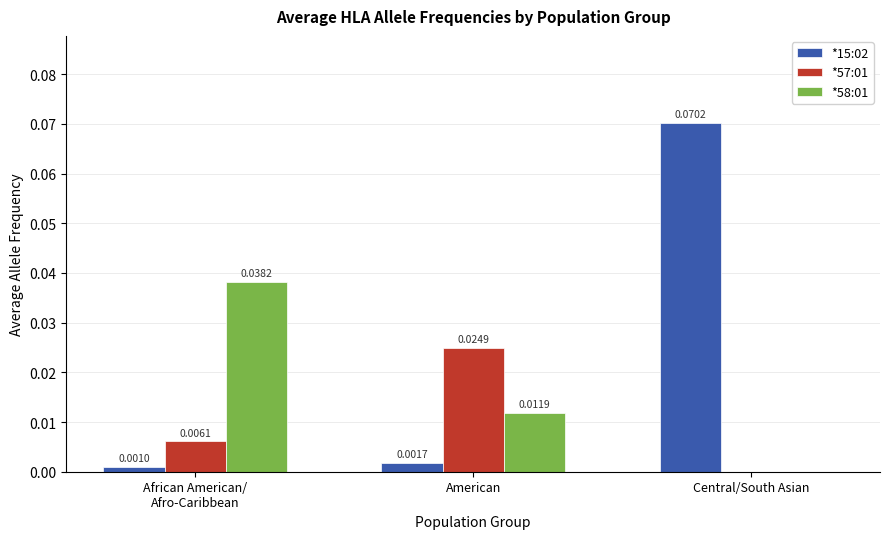

Count the *58:01 values in the range 0 to 1.

3